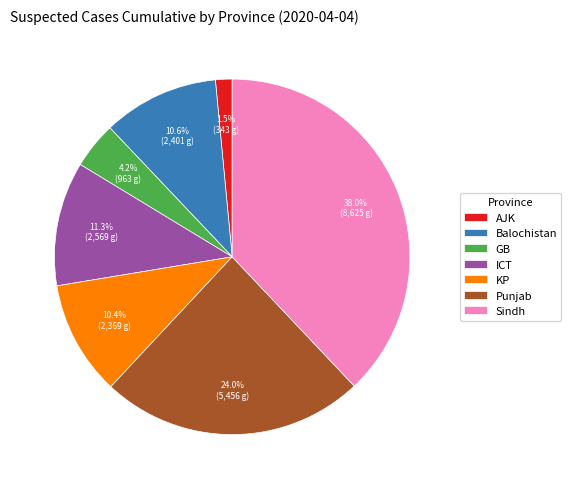

Is Balochistan the majority of the pie?

No